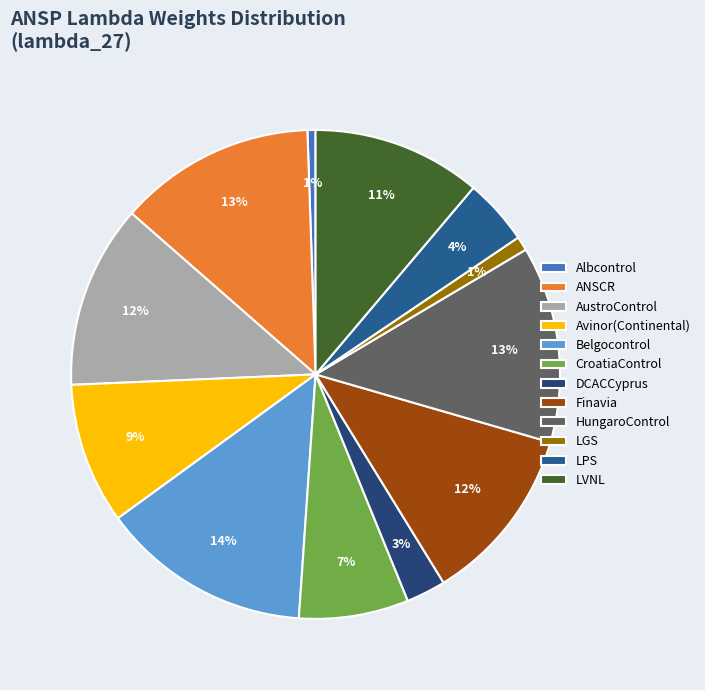

Is there a majority slice in this chart?

No